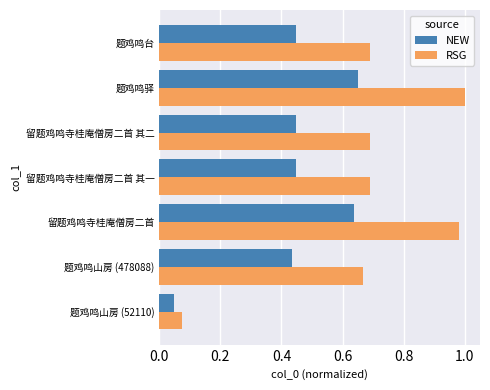

Rank the series by their average value, from lowest to highest.

NEW, RSG